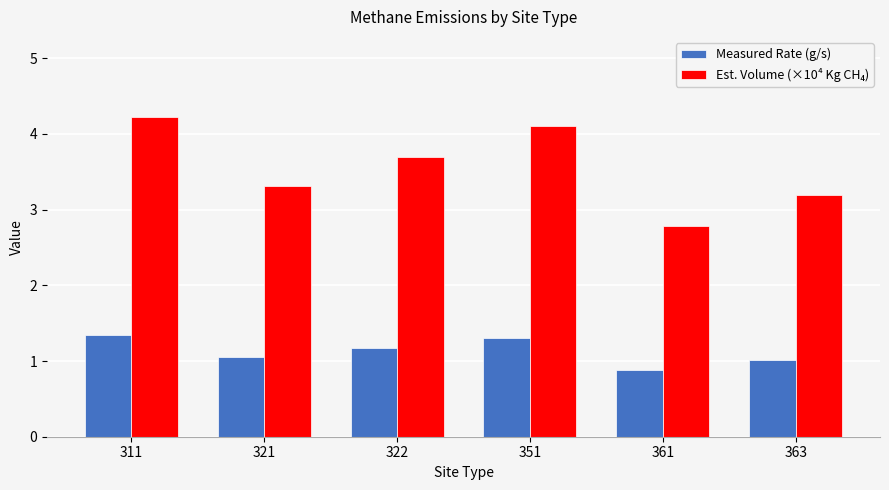

The value of Measured Rate (g/s) at 311 is 1.3. True or false?

True